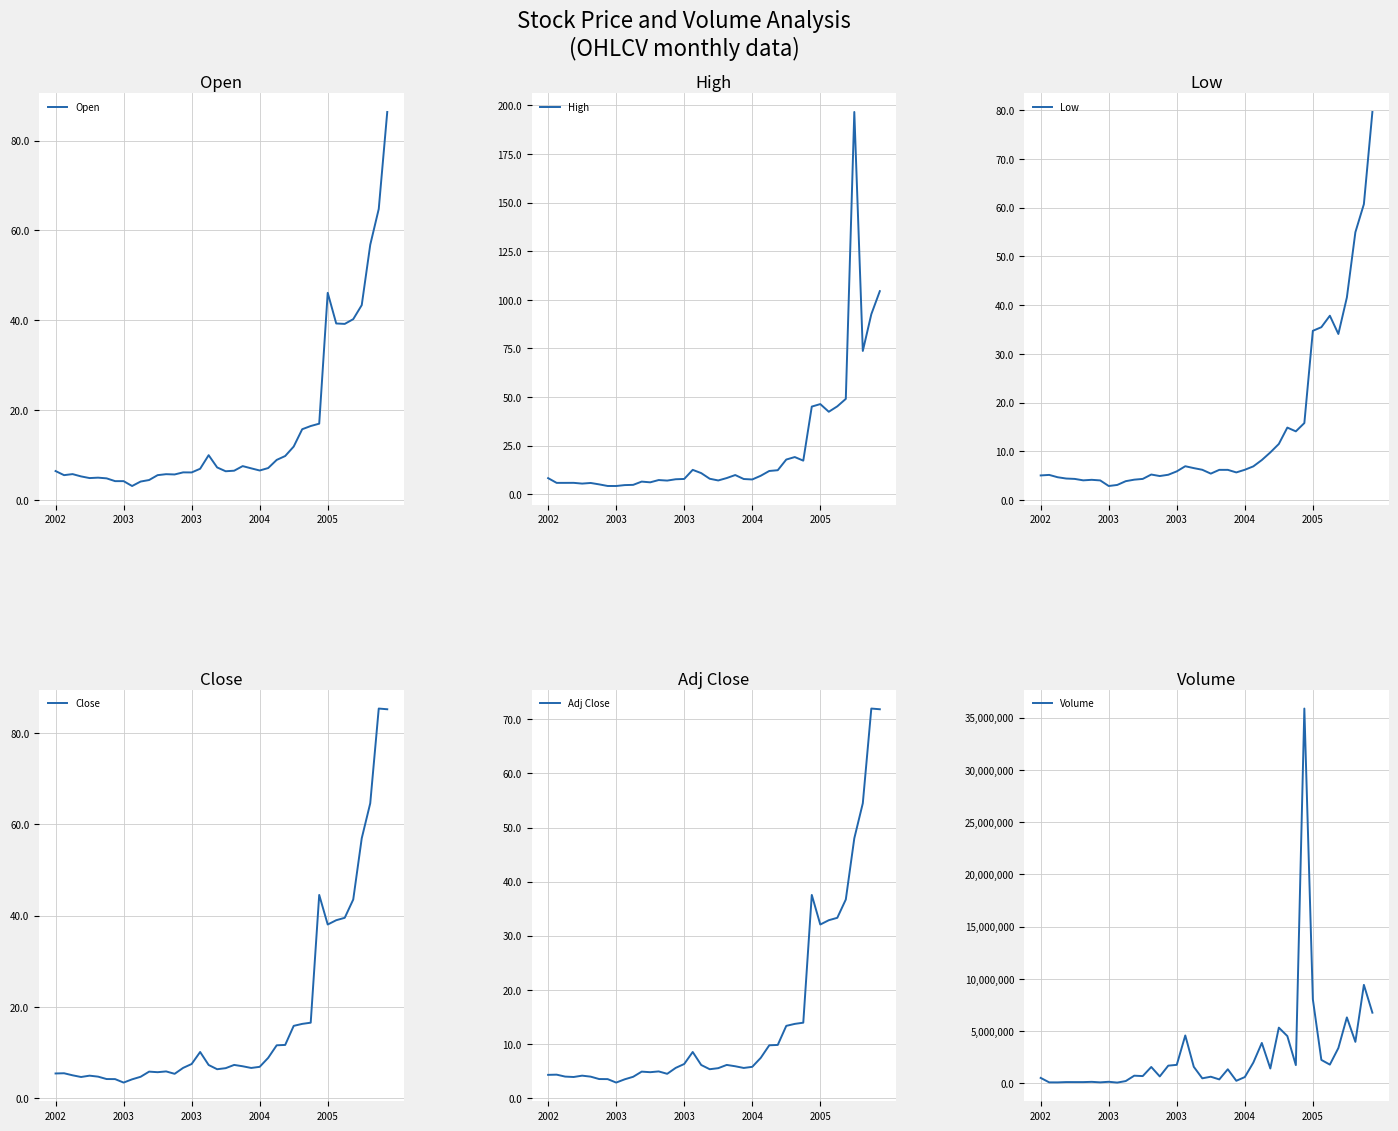

How many lines are shown in the chart?

6